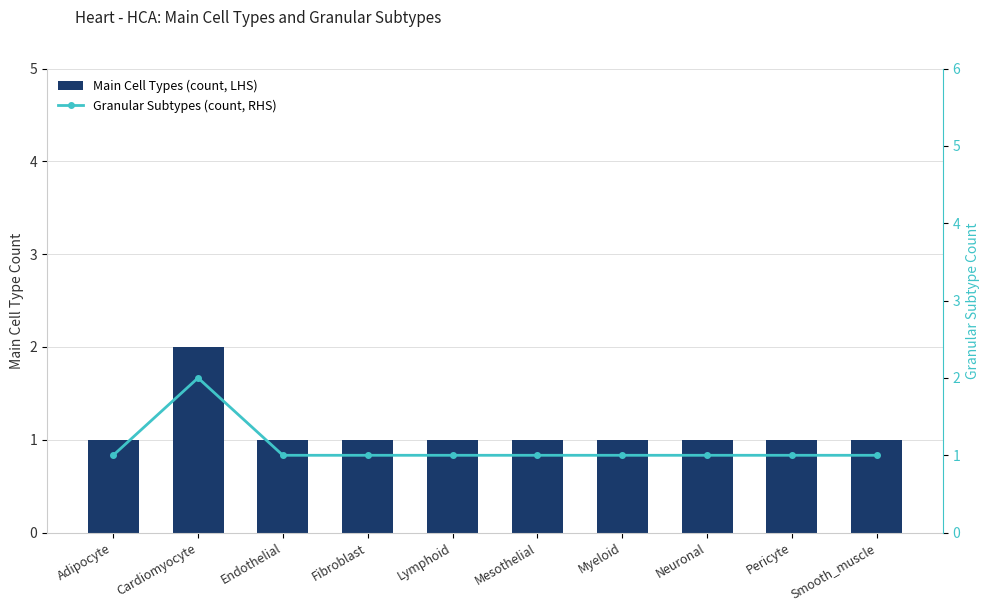

Is the value of Main Cell Types (count, LHS) at Lymphoid greater than the value of Granular Subtypes (count, RHS) at Fibroblast?

No